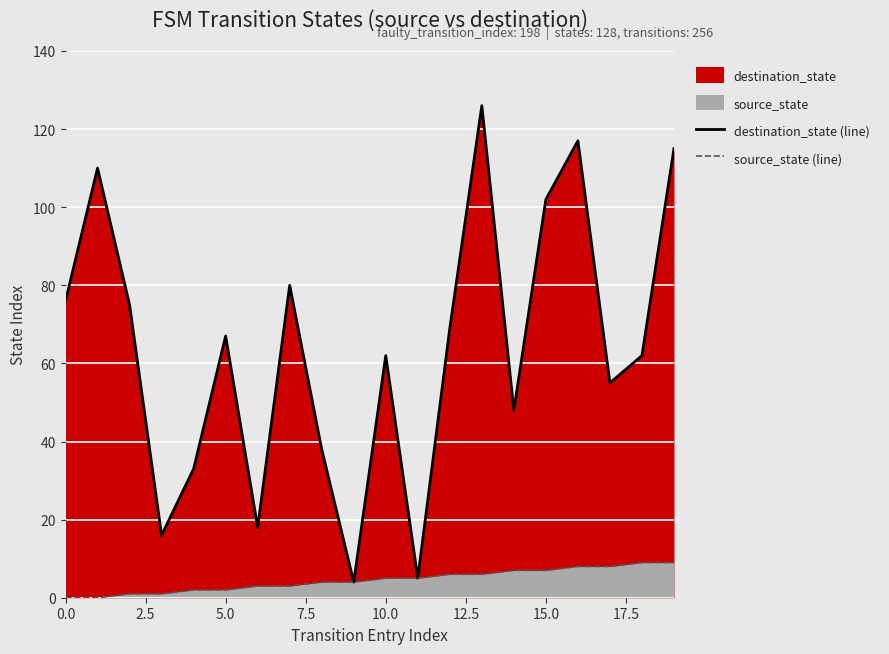

How many data points does each series have?

20